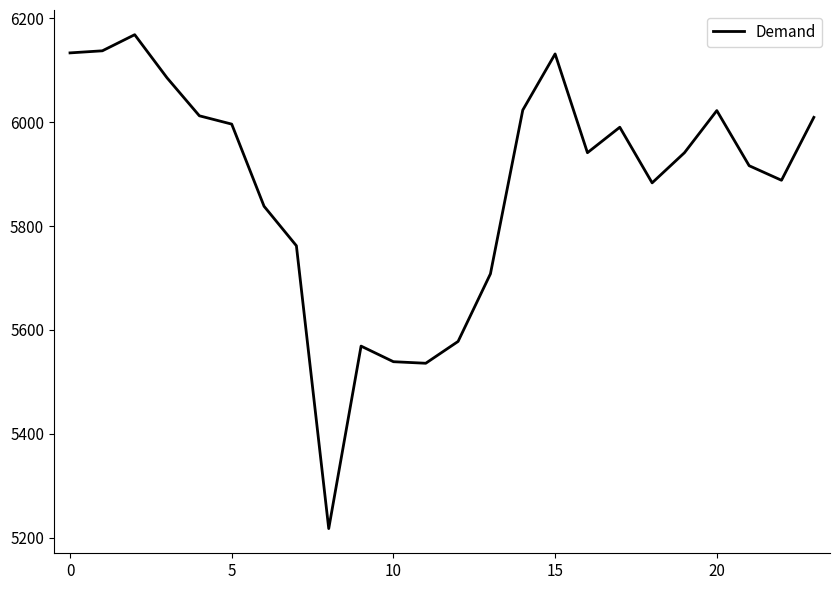

Count the number of data series in this chart.

1